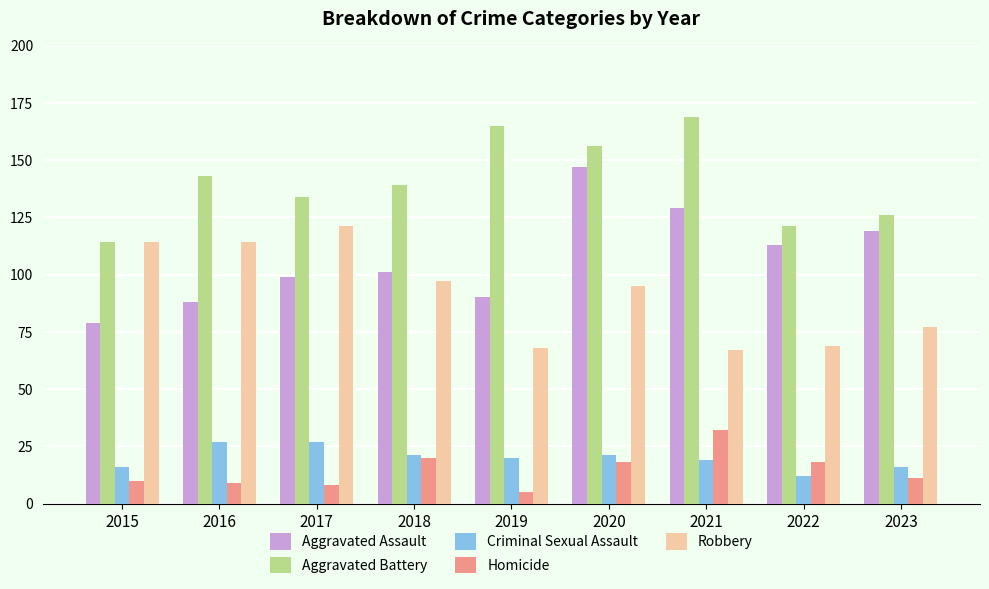

Which series changed the most between 2018 and 2020?

Aggravated Assault